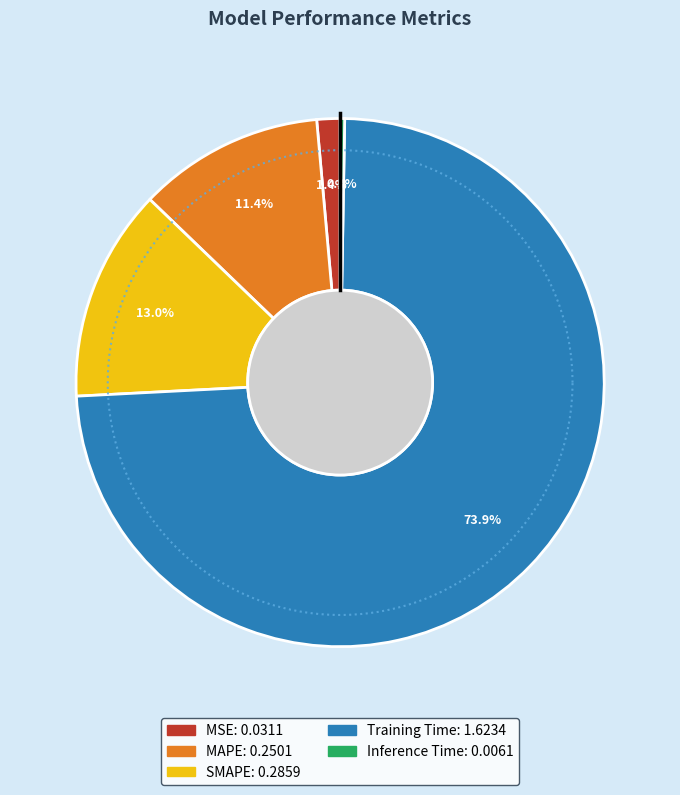

Between MSE and Training Time, which is larger?

Training Time